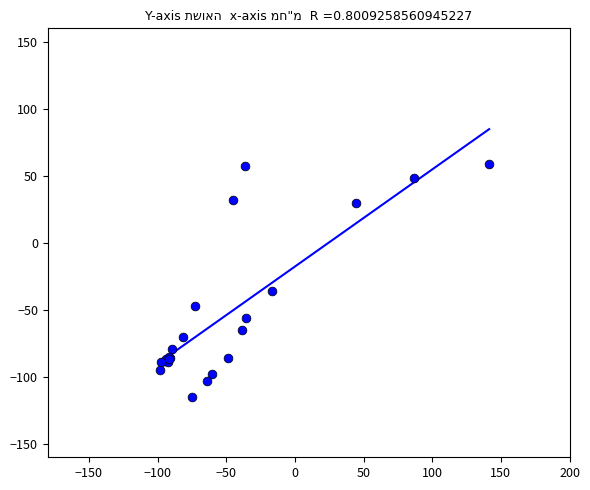

What Y value in the scatter plot is closest to -28?

-36